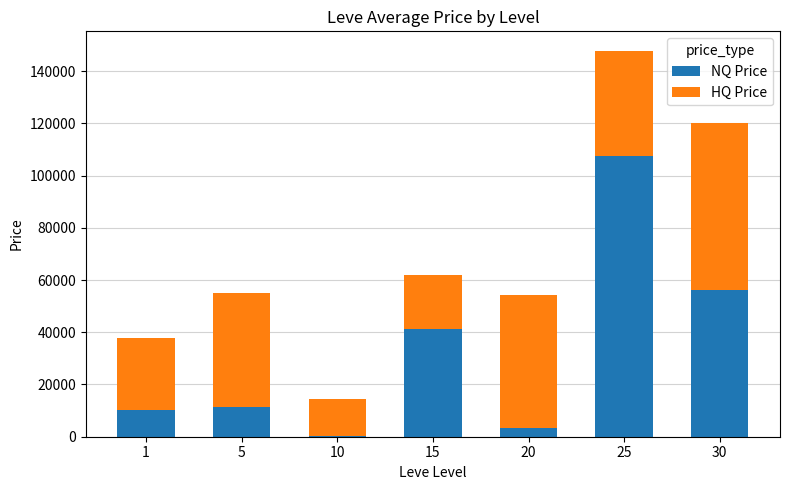

At which category is the sum across all series the highest?

25